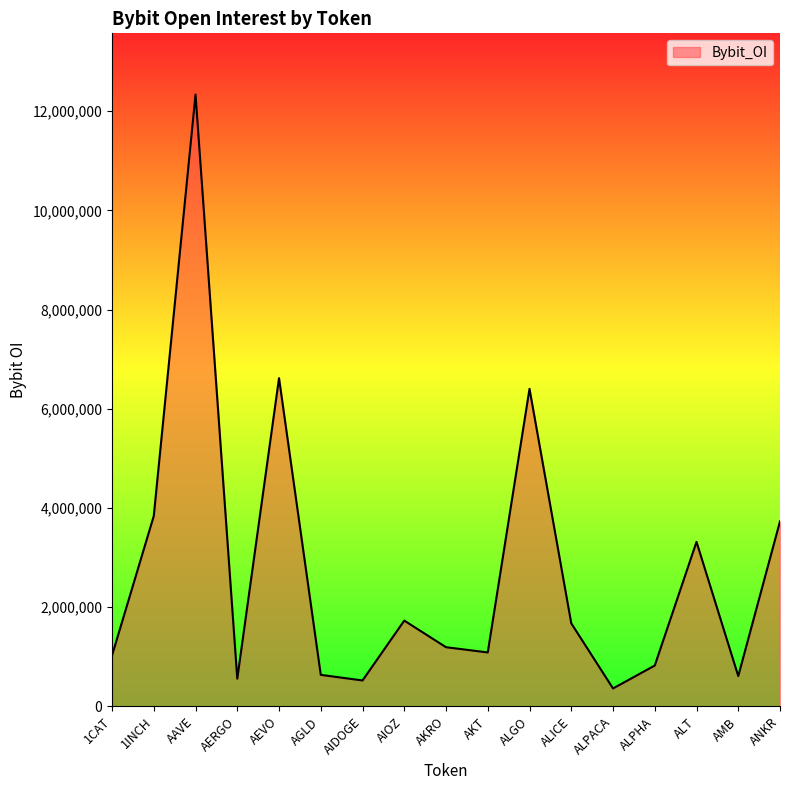

Between ALT and AKRO, which is larger?

ALT